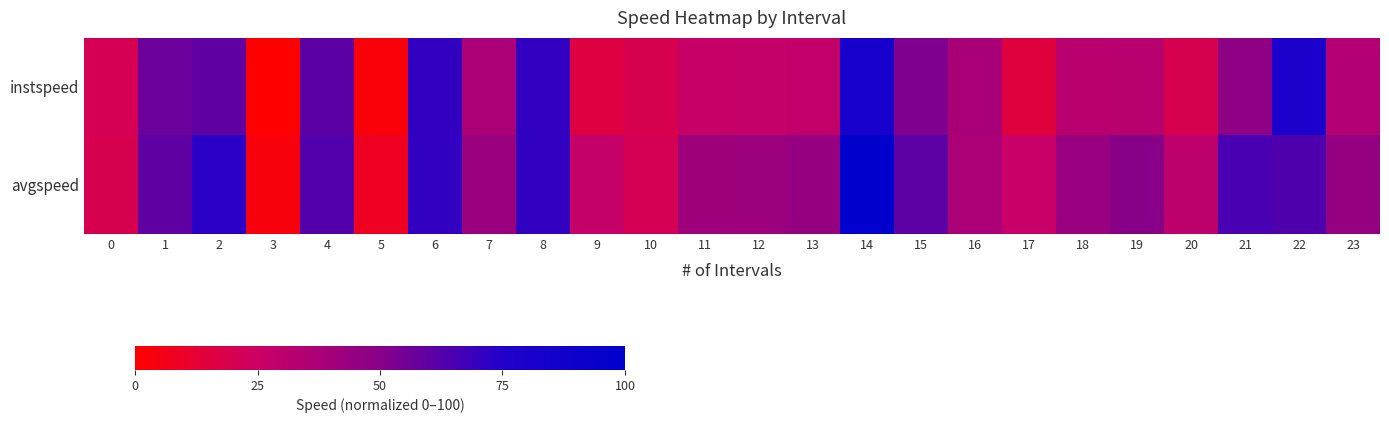

Between 4 and 11, which series saw the biggest shift?

instspeed